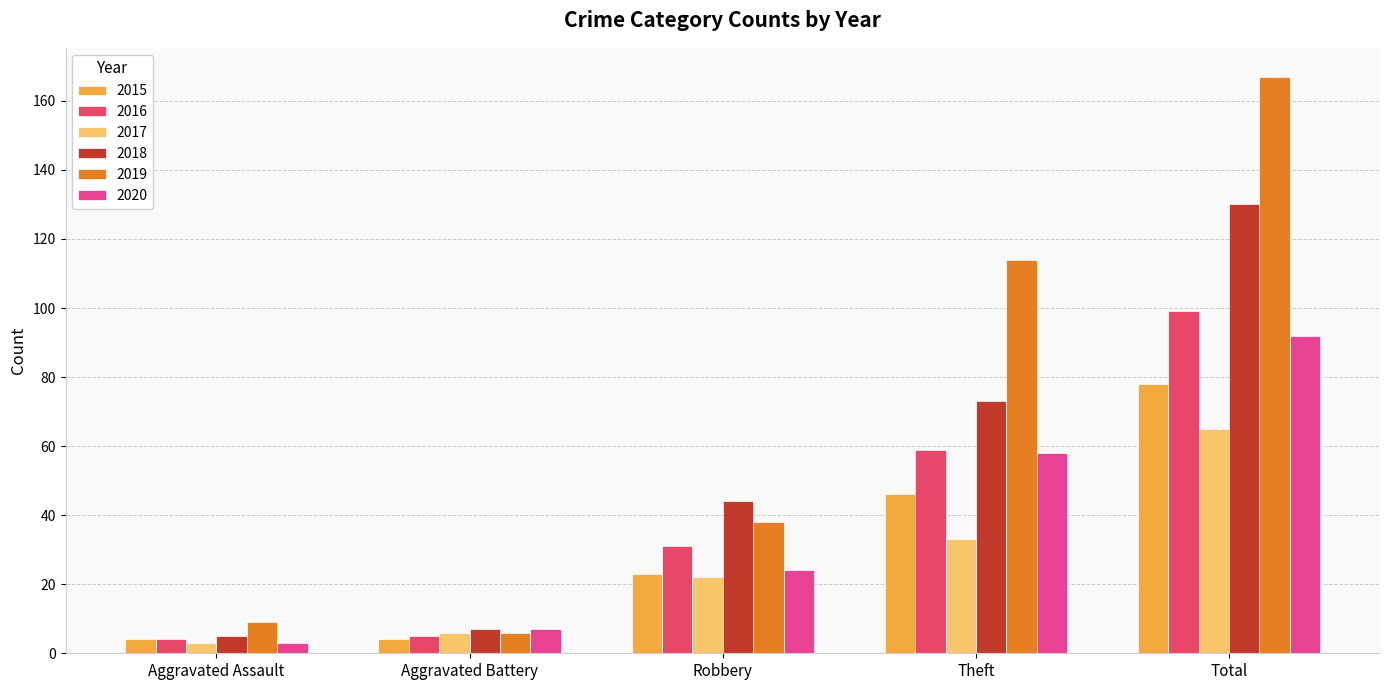

At which label is 2016 closest to 51?

Theft